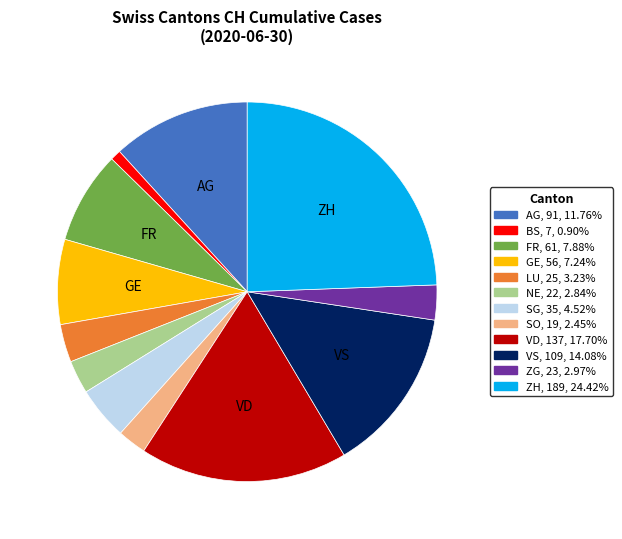

Is there a majority slice in this chart?

No